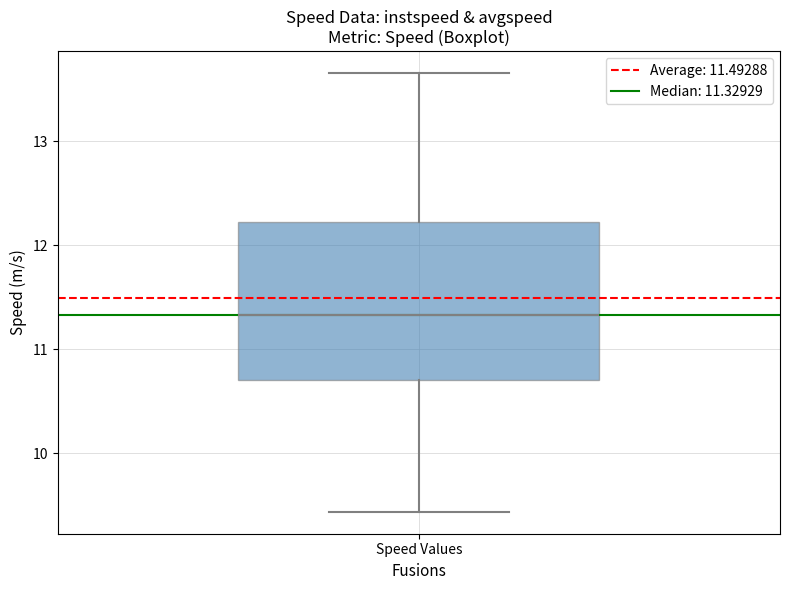

Transcribe this box plot: give where the median line is, the range the box spans, and where the two whiskers end, as read against the y-axis. The values are not printed on the chart, so give them approximately, as read against the axis.

median 11.3, box 10.7 to 12.2, whiskers 9.4 to 13.7